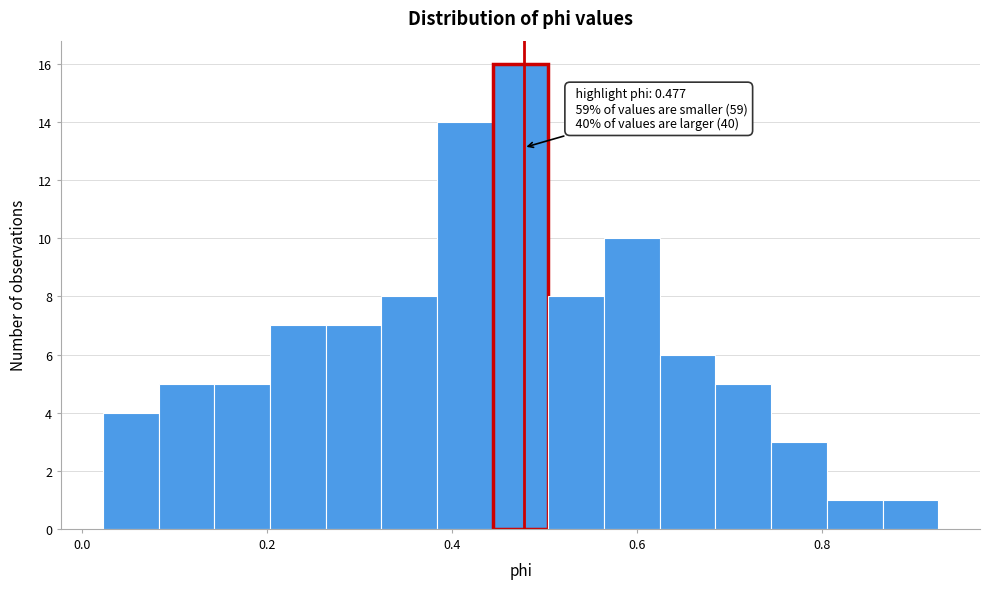

Around what value on the x-axis is the tallest bar? Give the approximate position of its centre, as read against the axis.

0.48